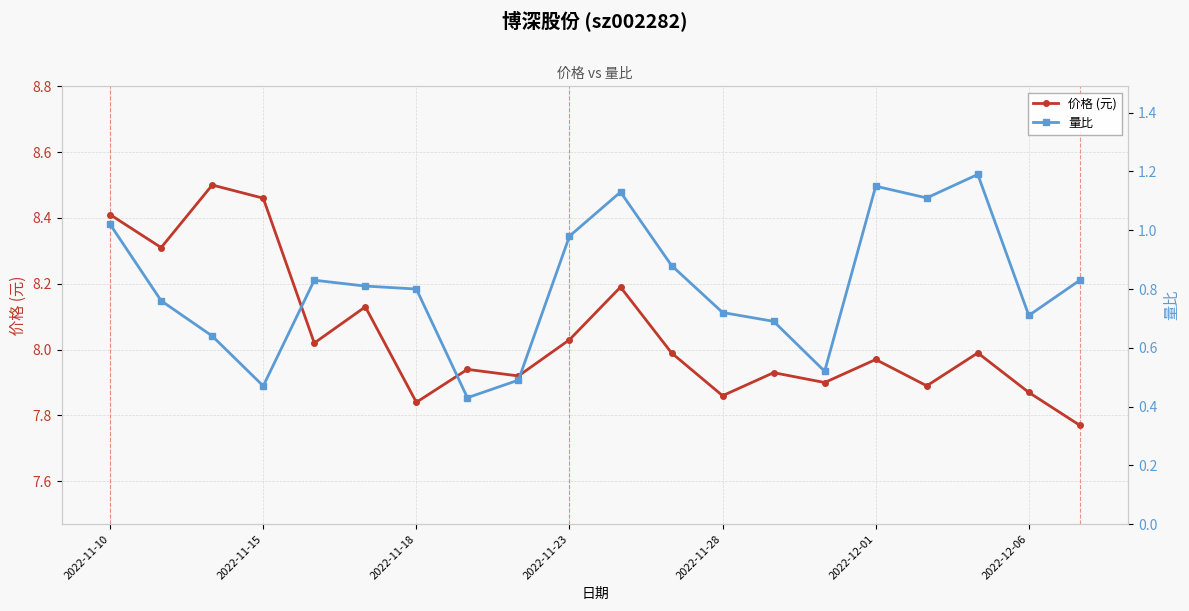

True or false: 价格 (元) and 量比 cross at least once.

False